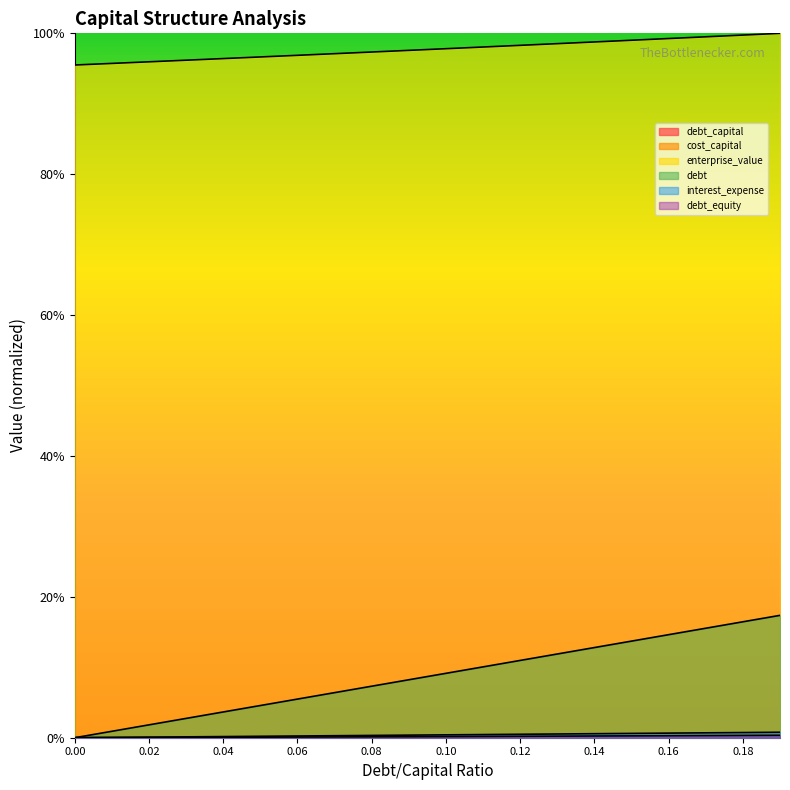

Which has a higher value, 0.02 or 0.0?

0.02